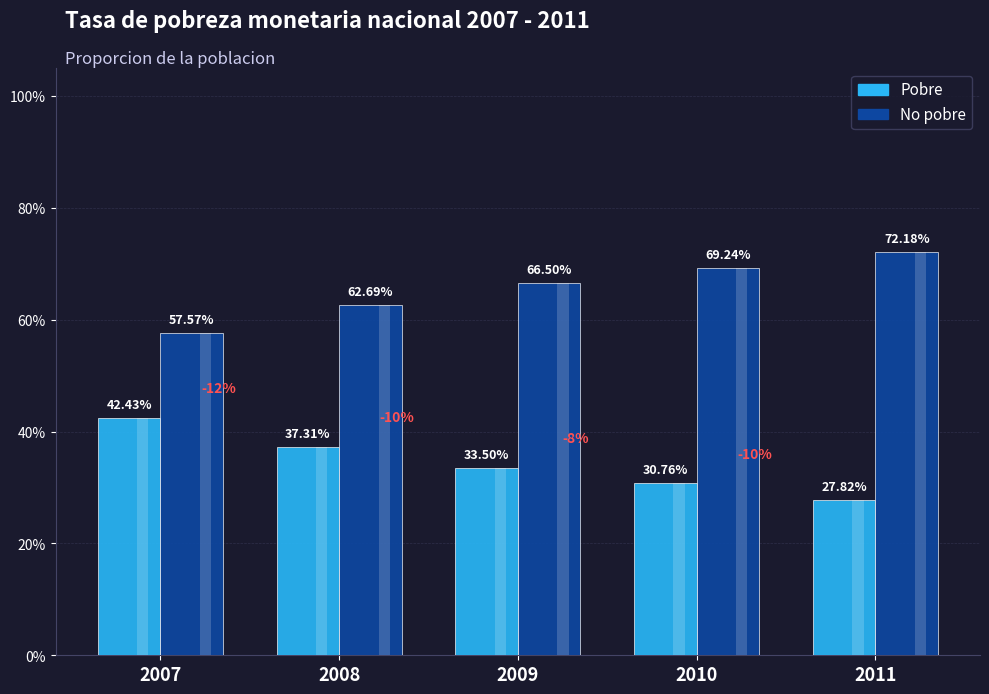

True or false: No pobre has a value of 0.3 at 2010.

False